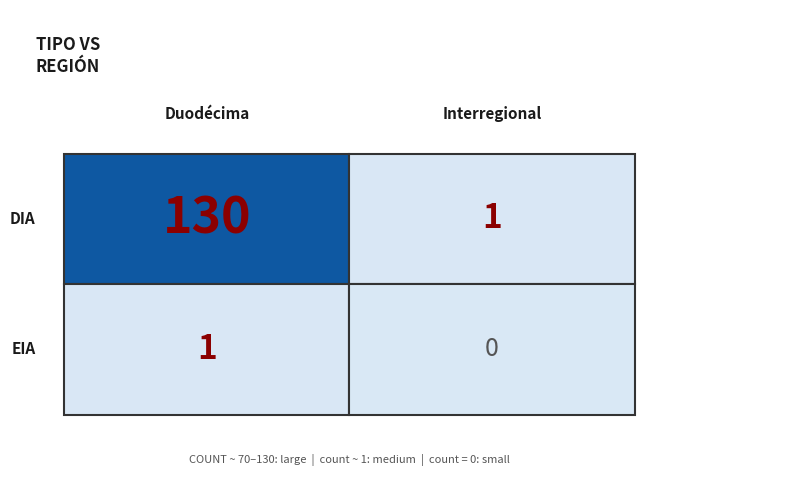

How many data points does each series have?

2